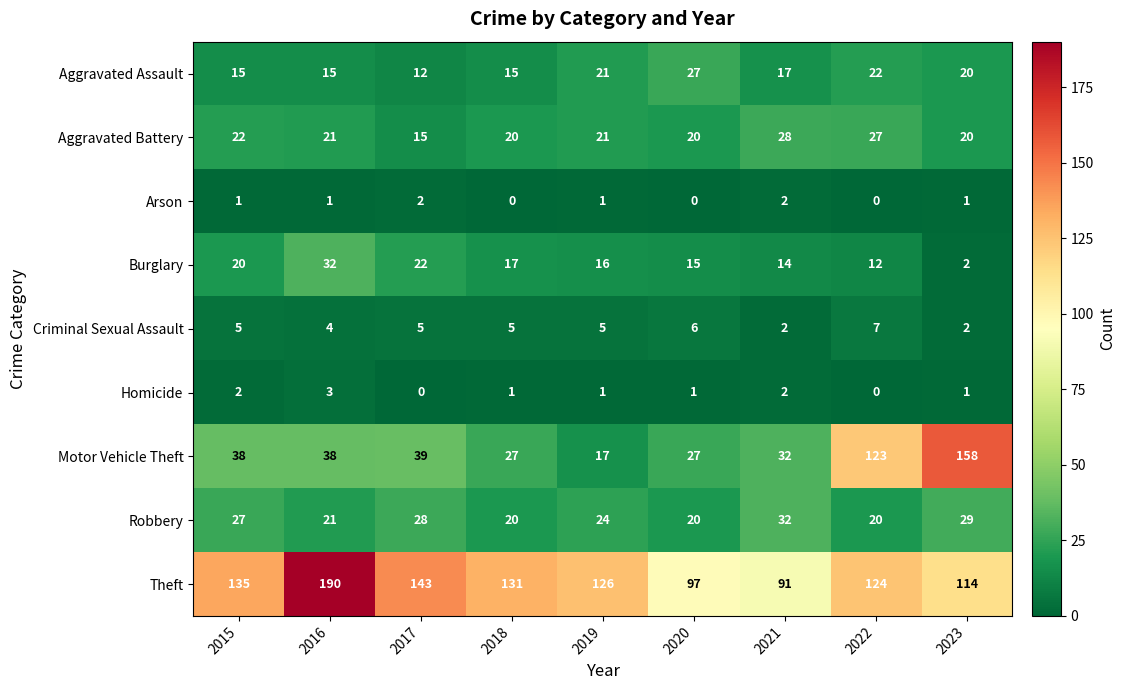

Is the value of Aggravated Assault at 2019 greater than the value of Motor Vehicle Theft at 2016?

No